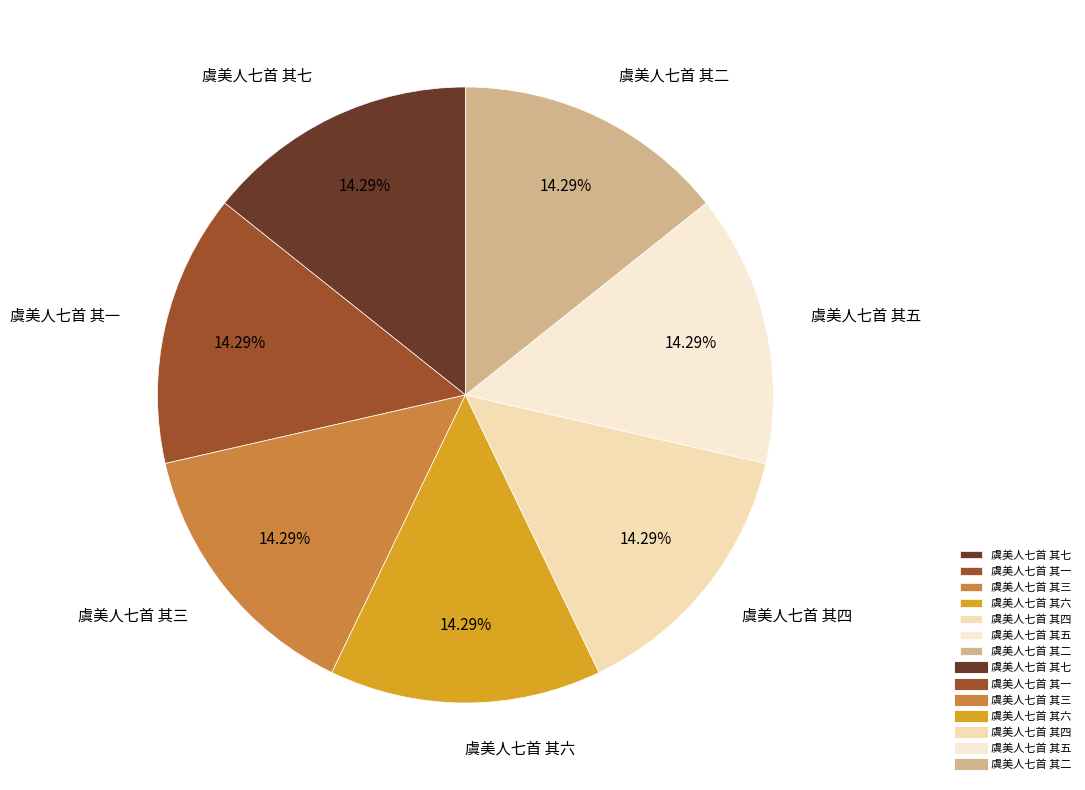

How many slices are in this pie chart?

7